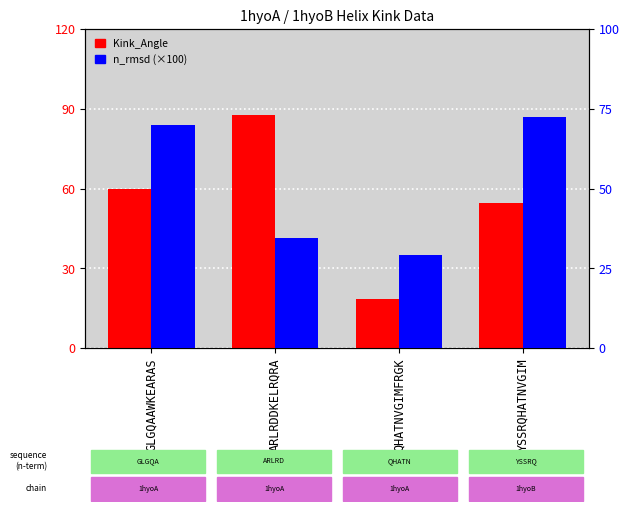

How many bars are there in total?

8